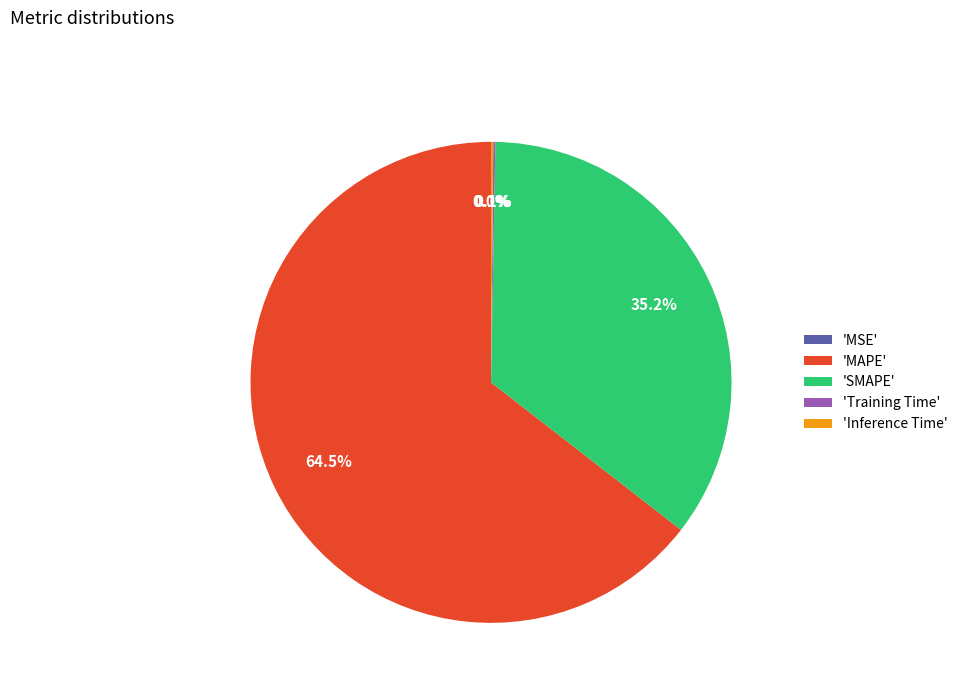

Which category has the biggest portion of the pie?

'MAPE'